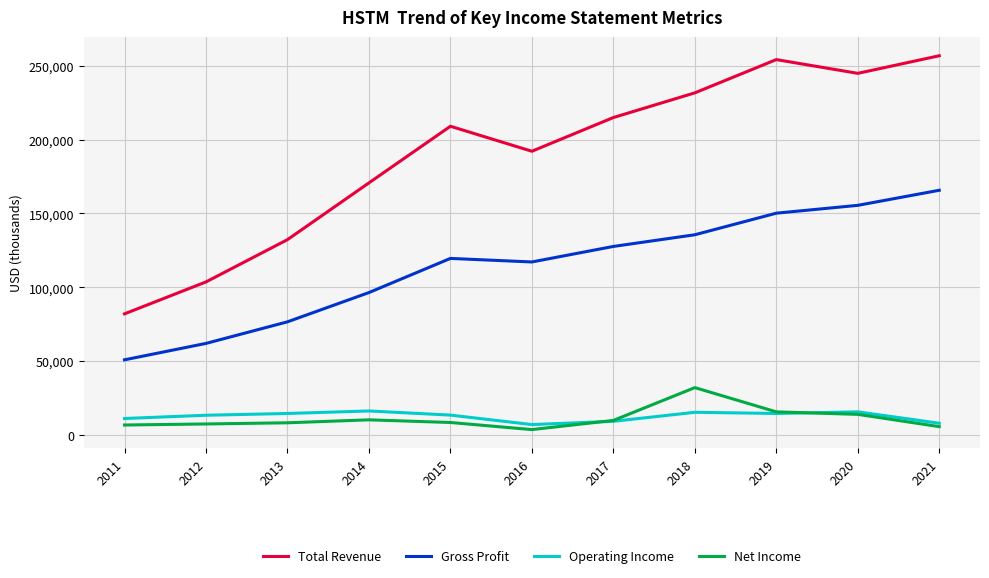

At which label is Gross Profit closest to 108350?

2016